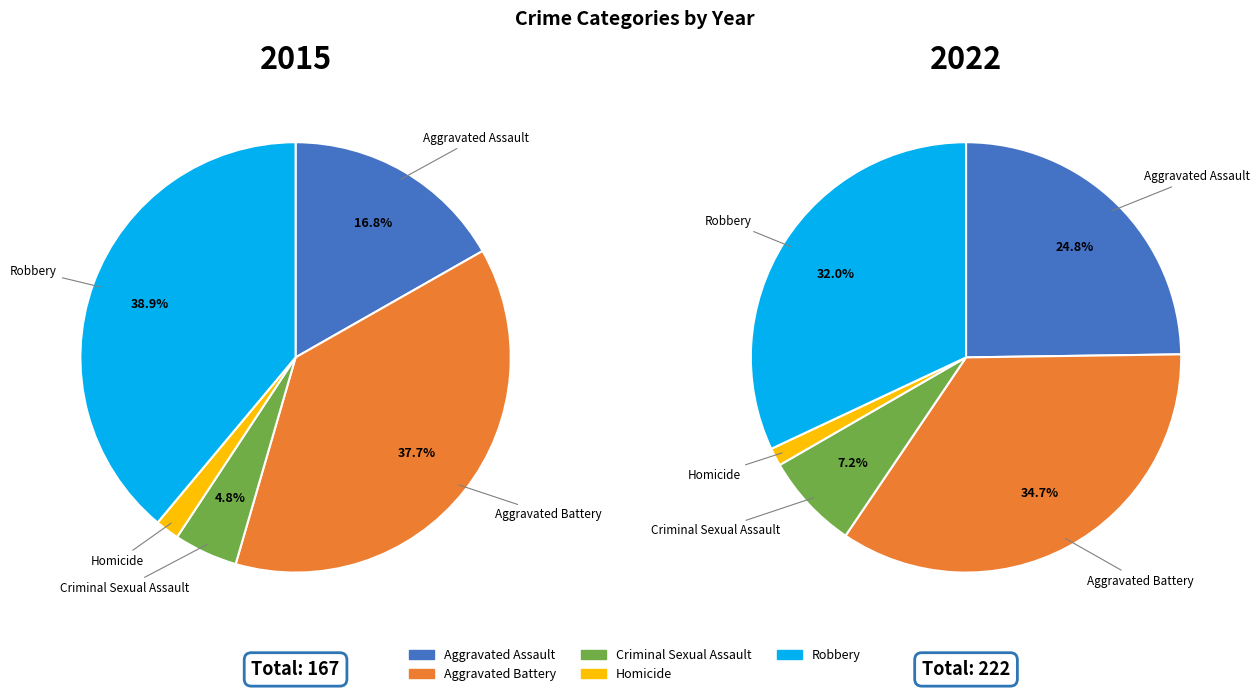

True or false: Robbery accounts for 21% of the total.

False